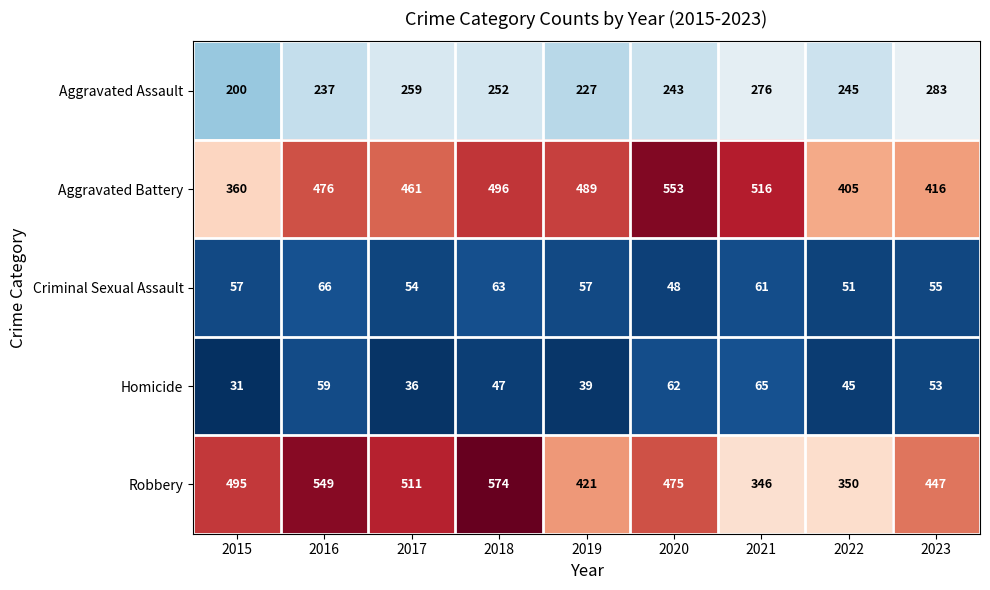

What is the spread (max minus min) of values at 2022?

360